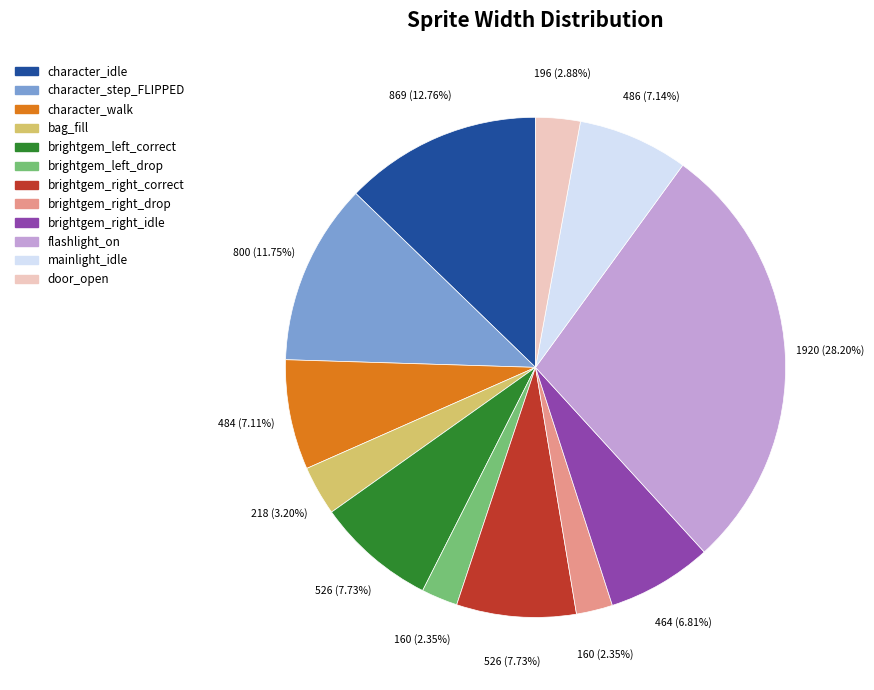

How many segments does this pie chart have?

12